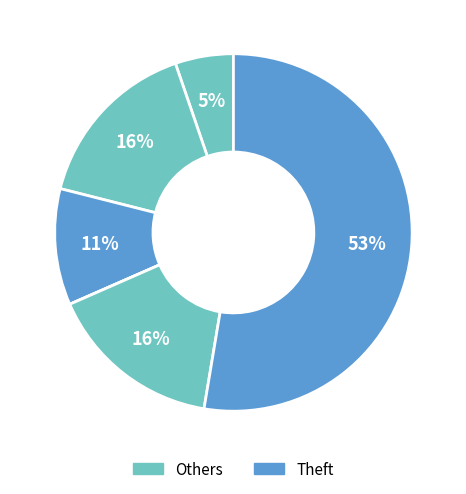

Is there a majority slice in this chart?

Yes